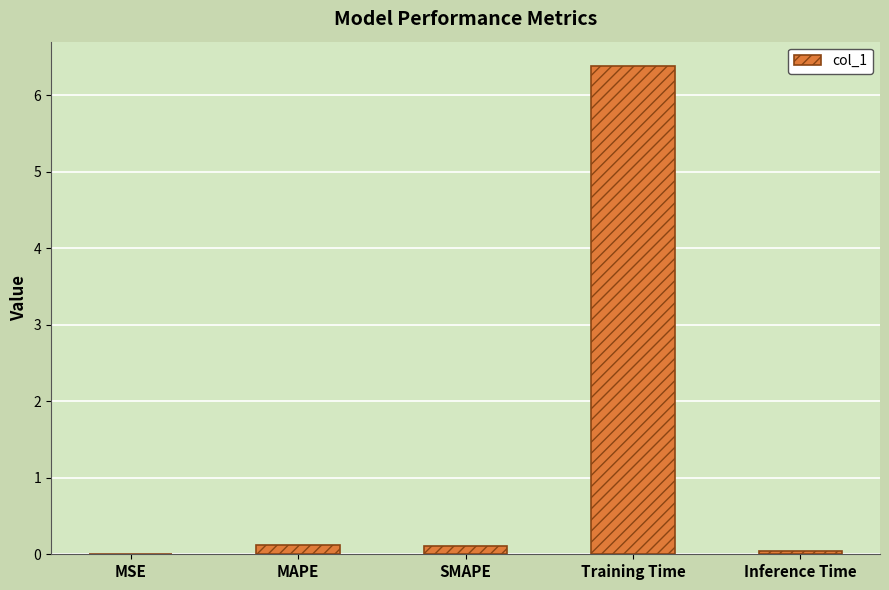

Which has a higher value, Training Time or Inference Time?

Training Time